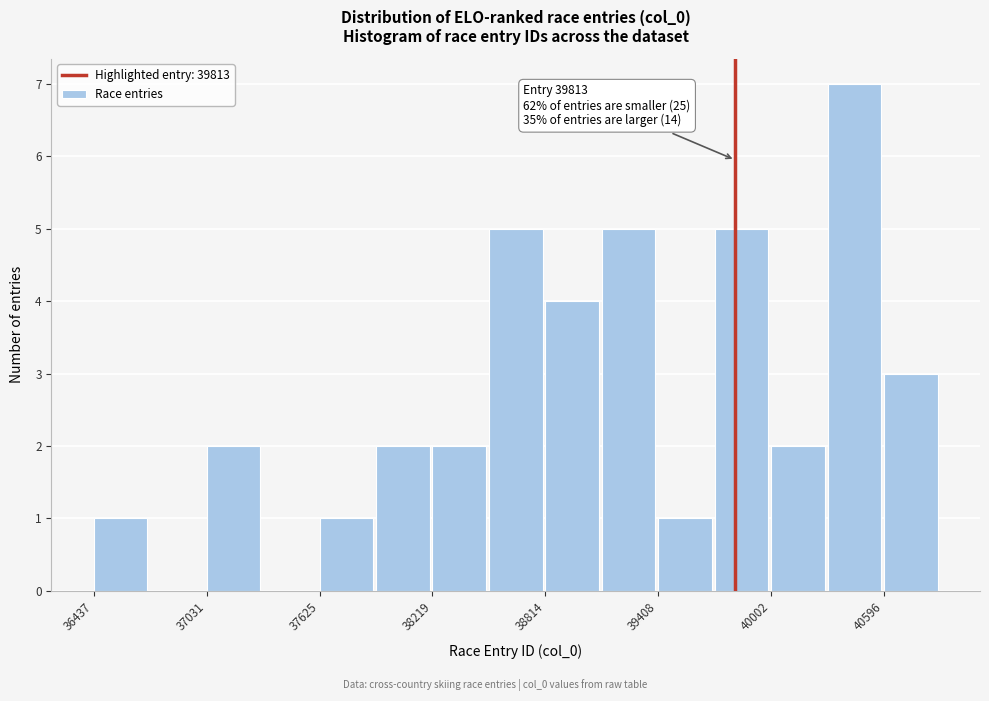

Around what value on the x-axis is the tallest bar? Give the approximate position of its centre, as read against the axis.

40400